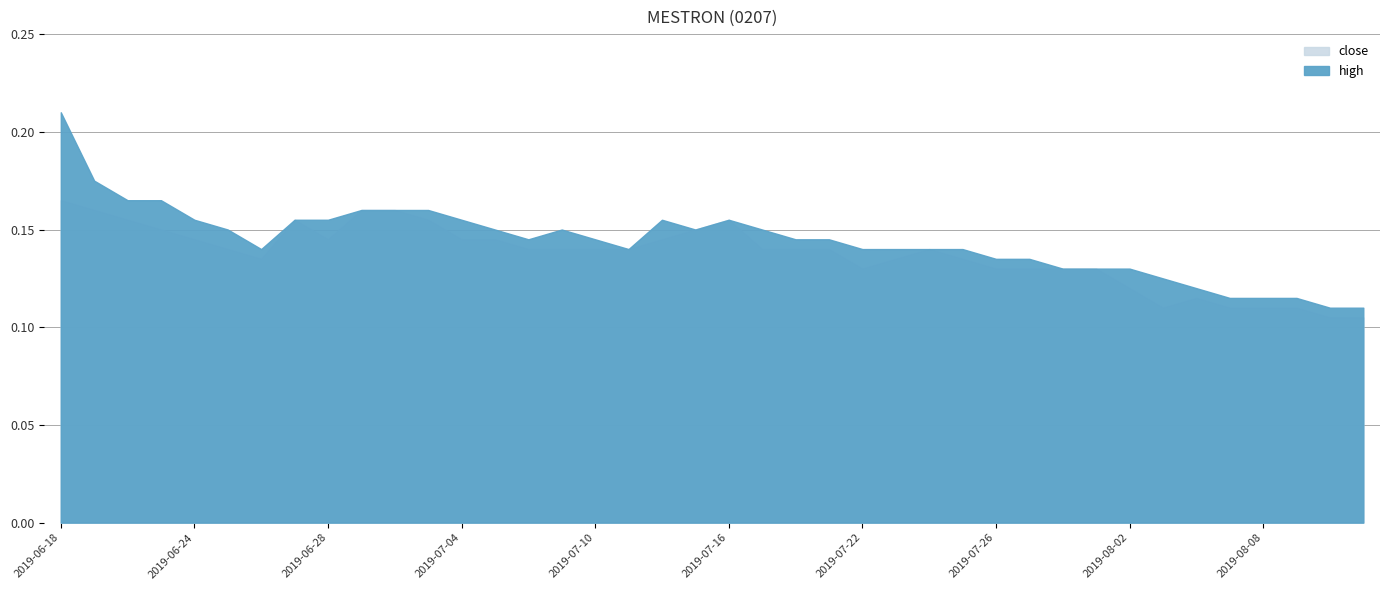

True or false: close and high cross at least once.

False